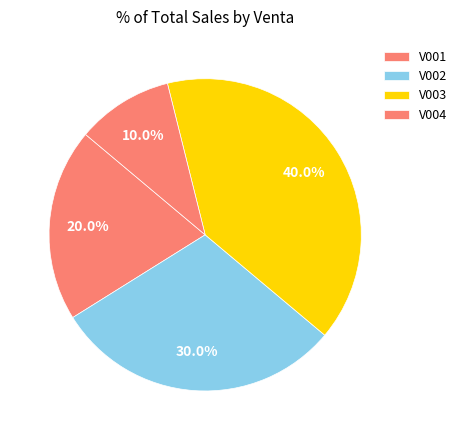

How many slices are in this pie chart?

4